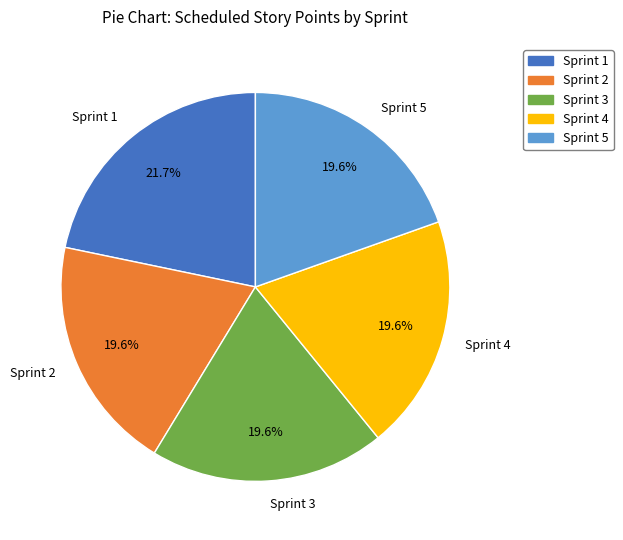

To the nearest percent, what portion does Sprint 5 represent?

20%